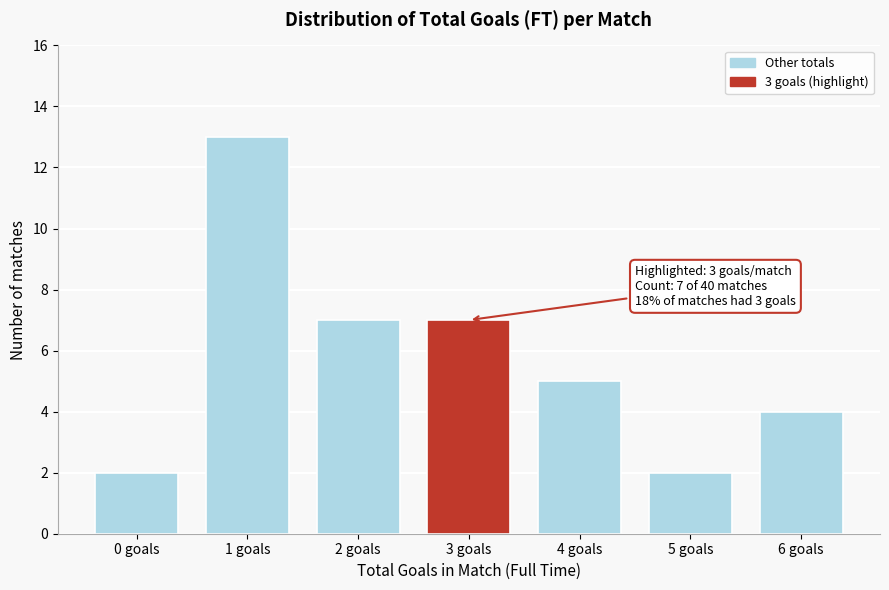

Reading left to right, transcribe all the data shown in this chart.

2	13	7	7	5	2	4